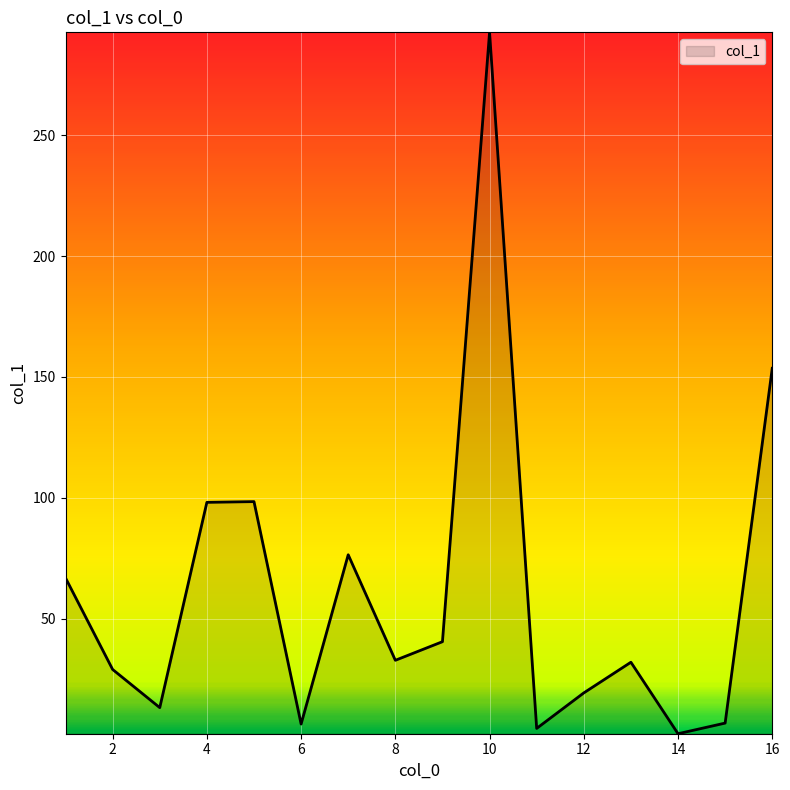

What is the maximum value shown in the chart?

292.7